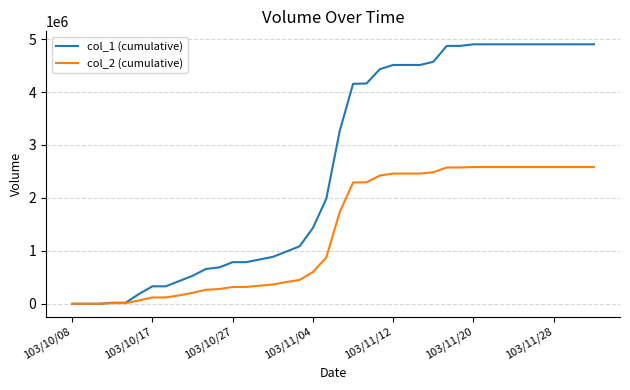

What is the sum of all col_1 (cumulative) values?

104832000